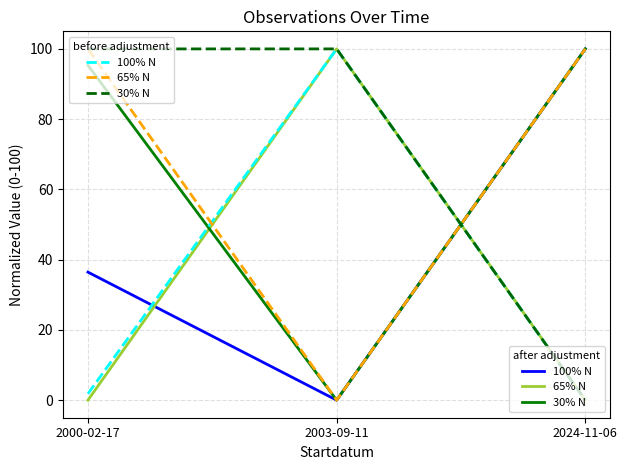

At which category is the sum across all series the highest?

2000-02-17